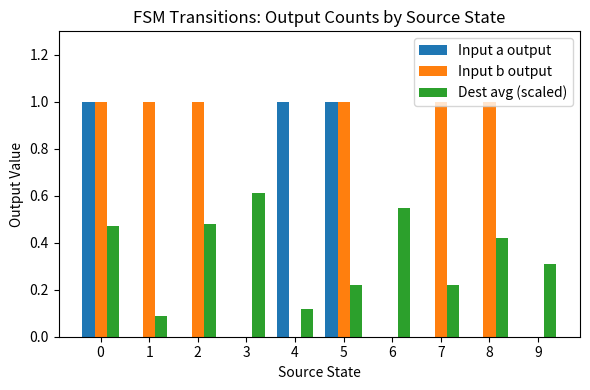

True or false: Dest avg (scaled) has a value of 0.6 at 3.

True